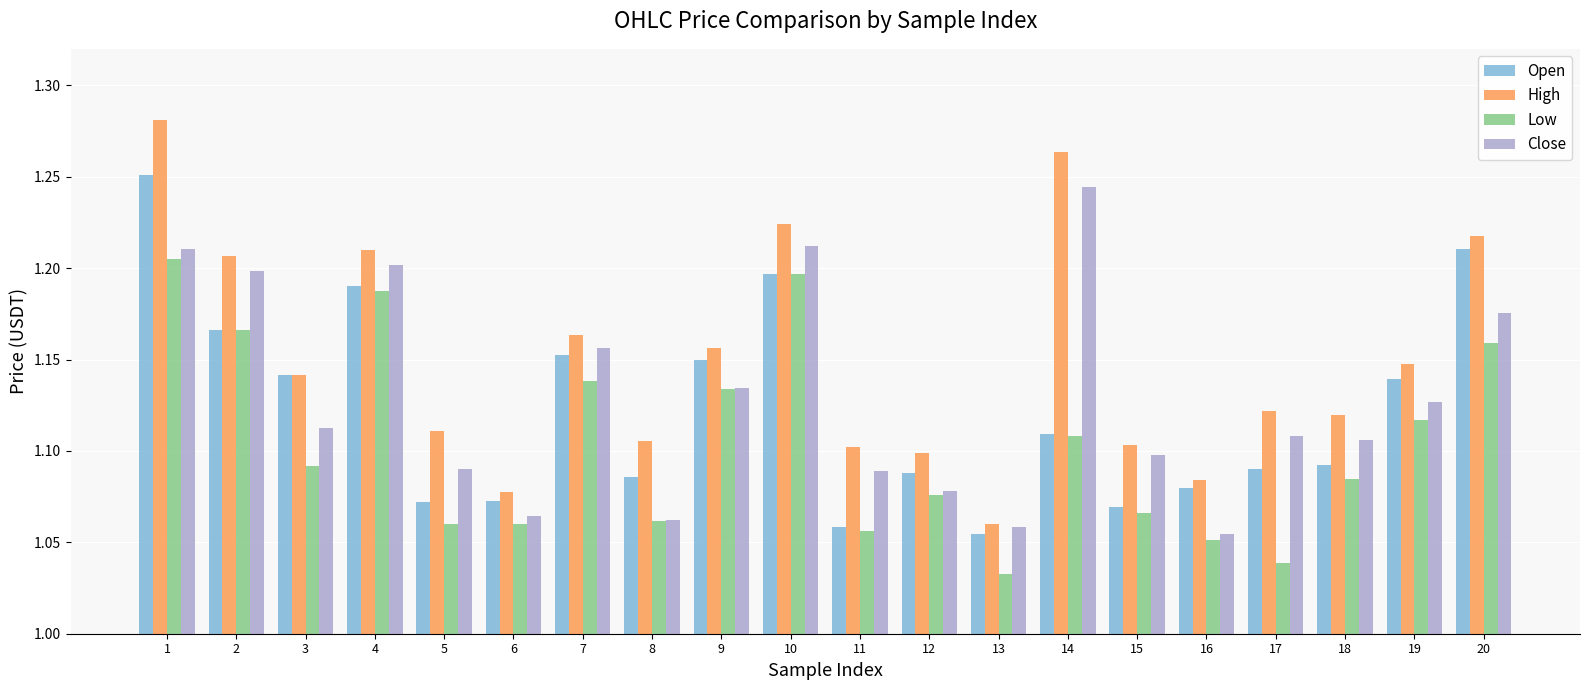

At which label is High closest to 1?

13